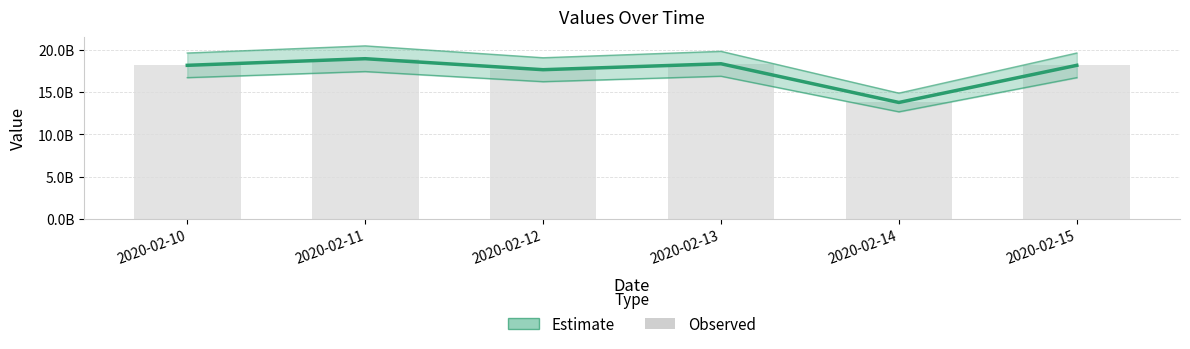

What is the difference between the maximum and minimum values?

5155621253